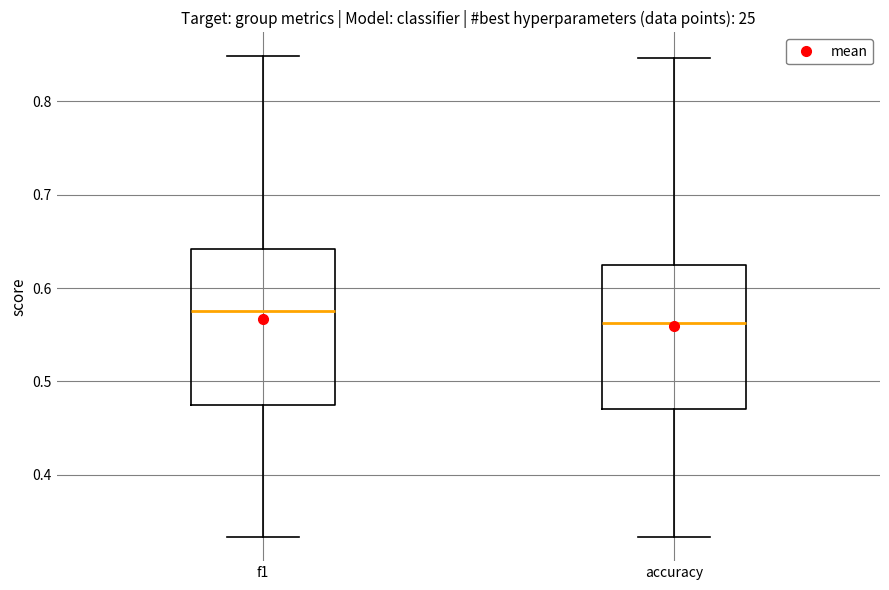

Reading left to right, read every box against the y-axis: the position of its median line, the range the box covers, and the ends of its whiskers. The values are not printed on the chart, so give them approximately, as read against the axis.

f1: median 0.58, box 0.47 to 0.64, whiskers 0.33 to 0.85
accuracy: median 0.56, box 0.47 to 0.63, whiskers 0.33 to 0.85